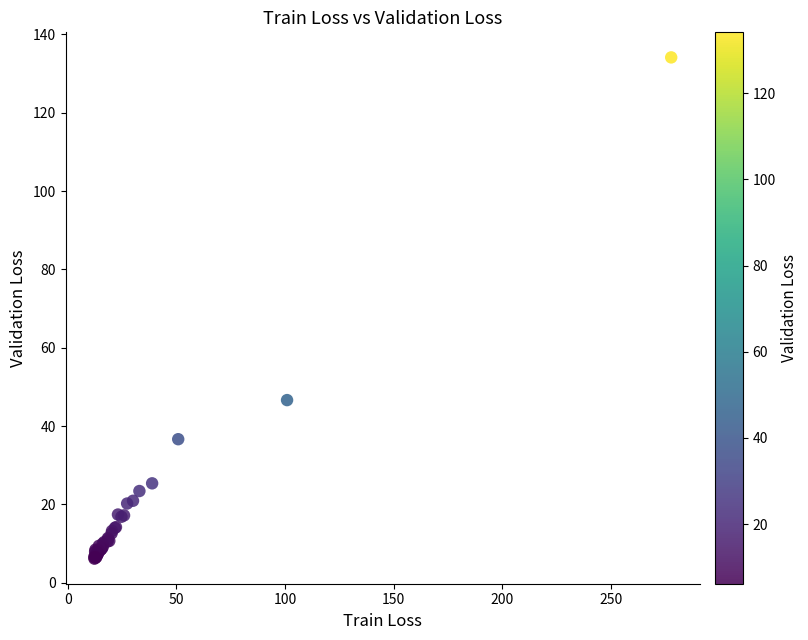

What Y value in the scatter plot is closest to 70?

46.6